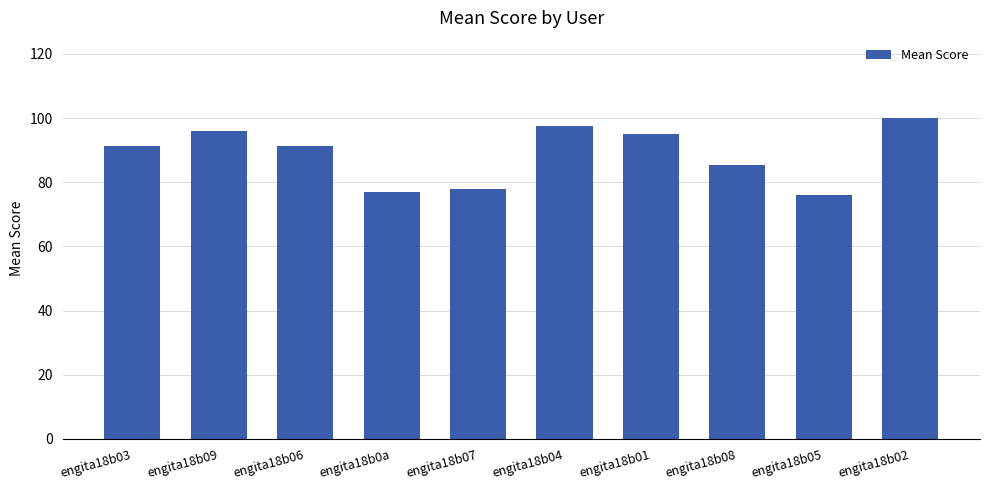

What is the difference between the second highest and second lowest values?

20.7